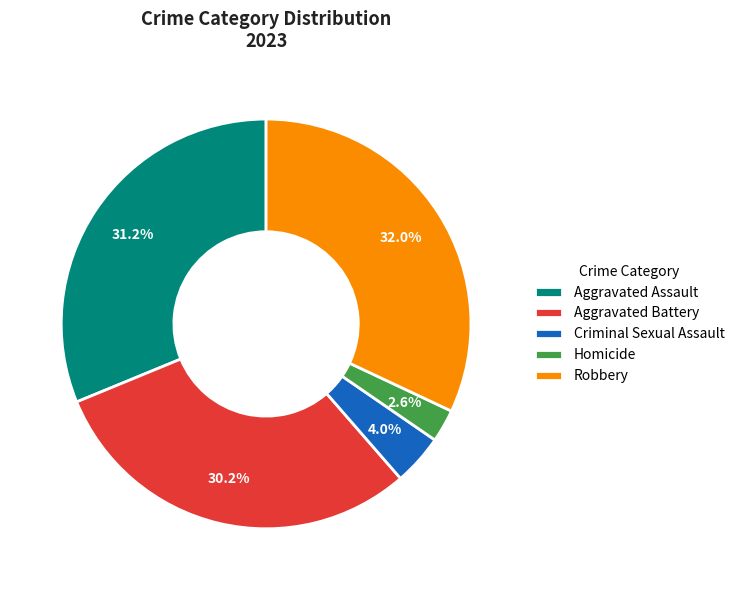

What percentage is the Criminal Sexual Assault slice, to the nearest percent?

4%